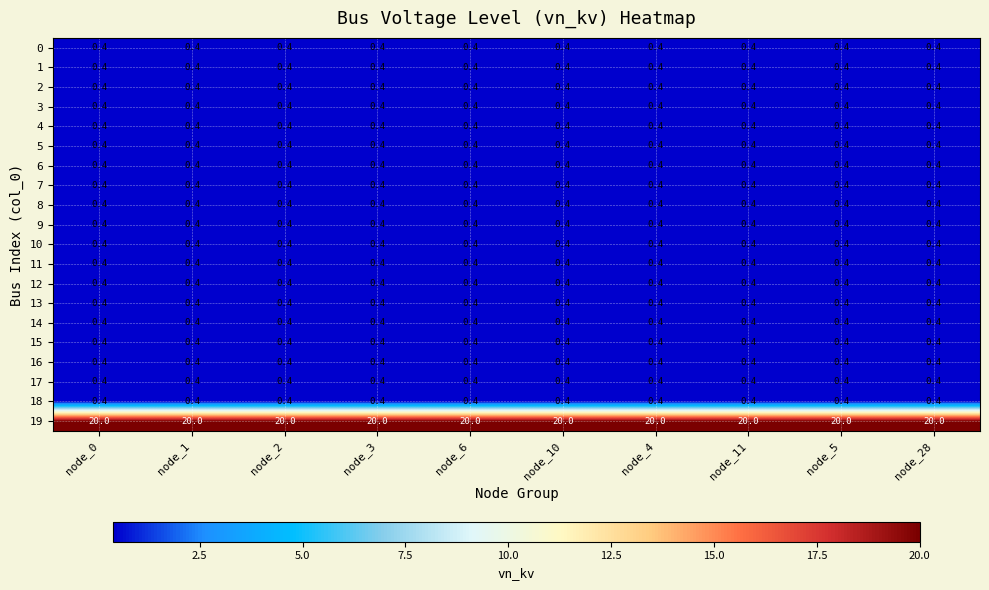

What is the sum of the 14 values at node_28 and node_5?

0.8